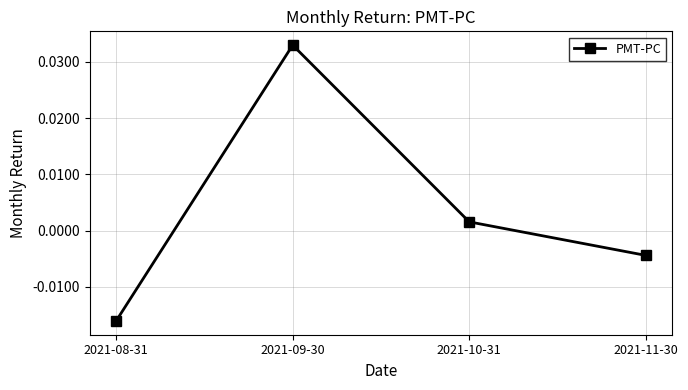

True or false: there are more than 1 points higher than both neighbors.

False